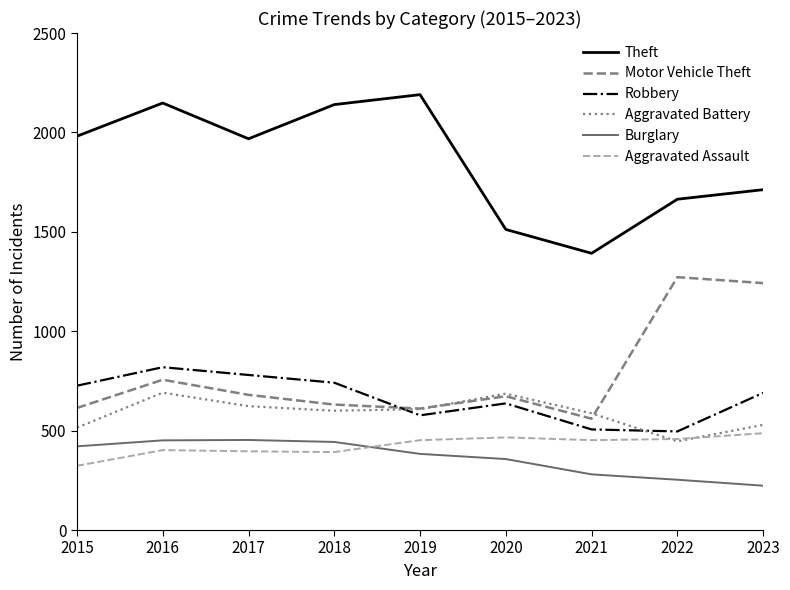

At which label does Motor Vehicle Theft first exceed 673?

2016